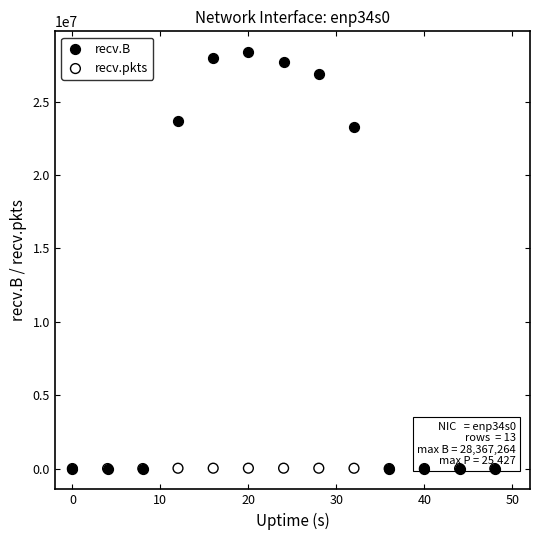

Across all series, what Y value is closest to 14183632?

23296492